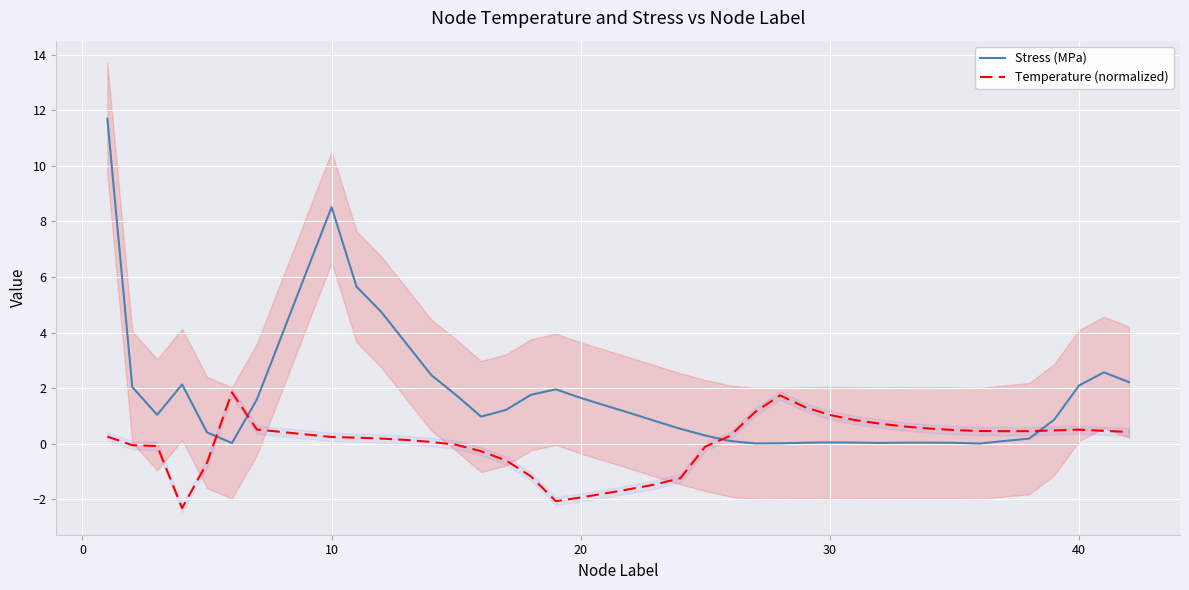

Rank the series by their average value, from lowest to highest.

Temperature (normalized), Stress (MPa)